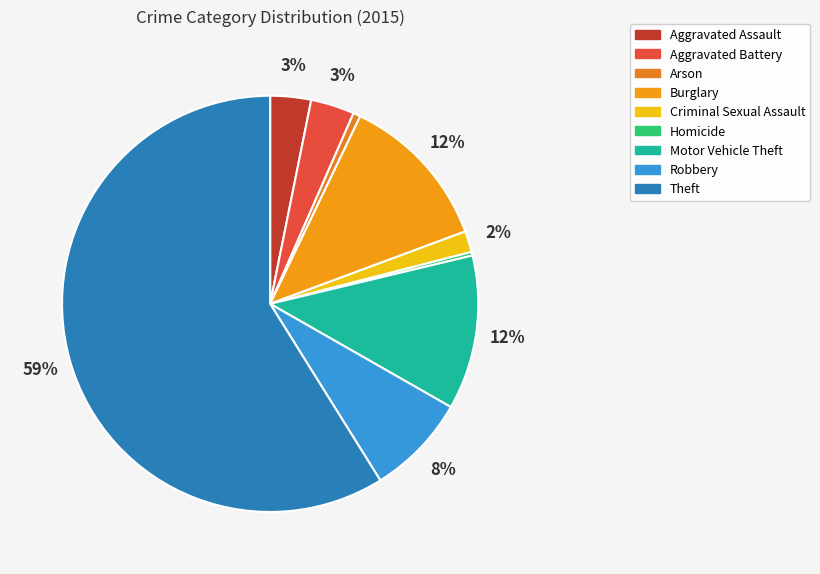

Which category has the smallest portion of the pie?

Homicide